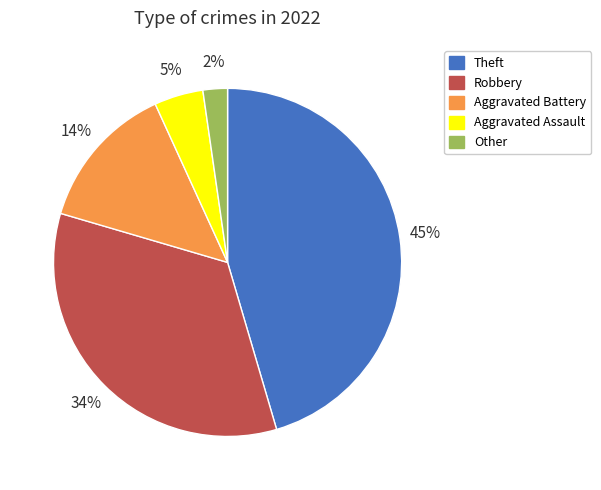

Which slice is the largest?

Theft